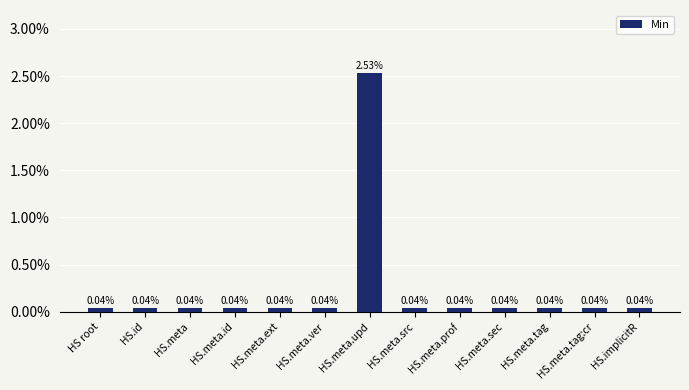

What is the label of the 4th bar from the left?

HS.meta.id